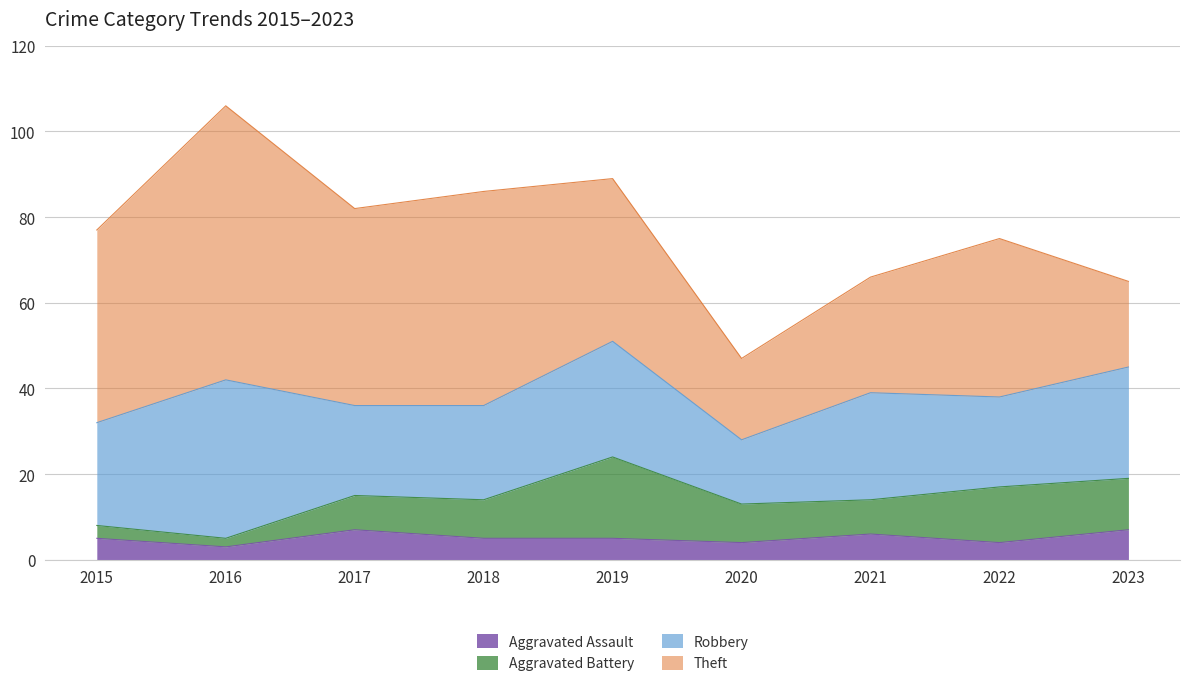

Reading left to right, what are all the values shown in this chart?

Aggravated Assault: 5	3	7	5	5	4	6	4	7
Aggravated Battery: 3	2	8	9	19	9	8	13	12
Robbery: 24	37	21	22	27	15	25	21	26
Theft: 45	64	46	50	38	19	27	37	20